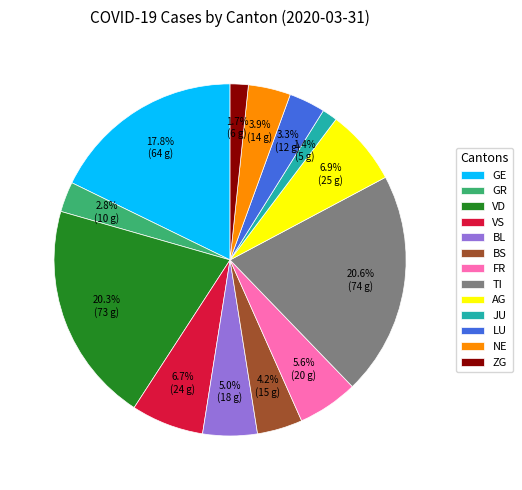

Combined, do GR and BL account for over 50%?

No